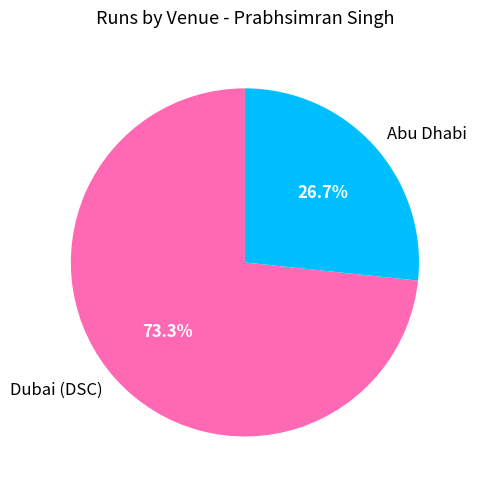

The Abu Dhabi slice represents 27% of the pie. True or false?

True